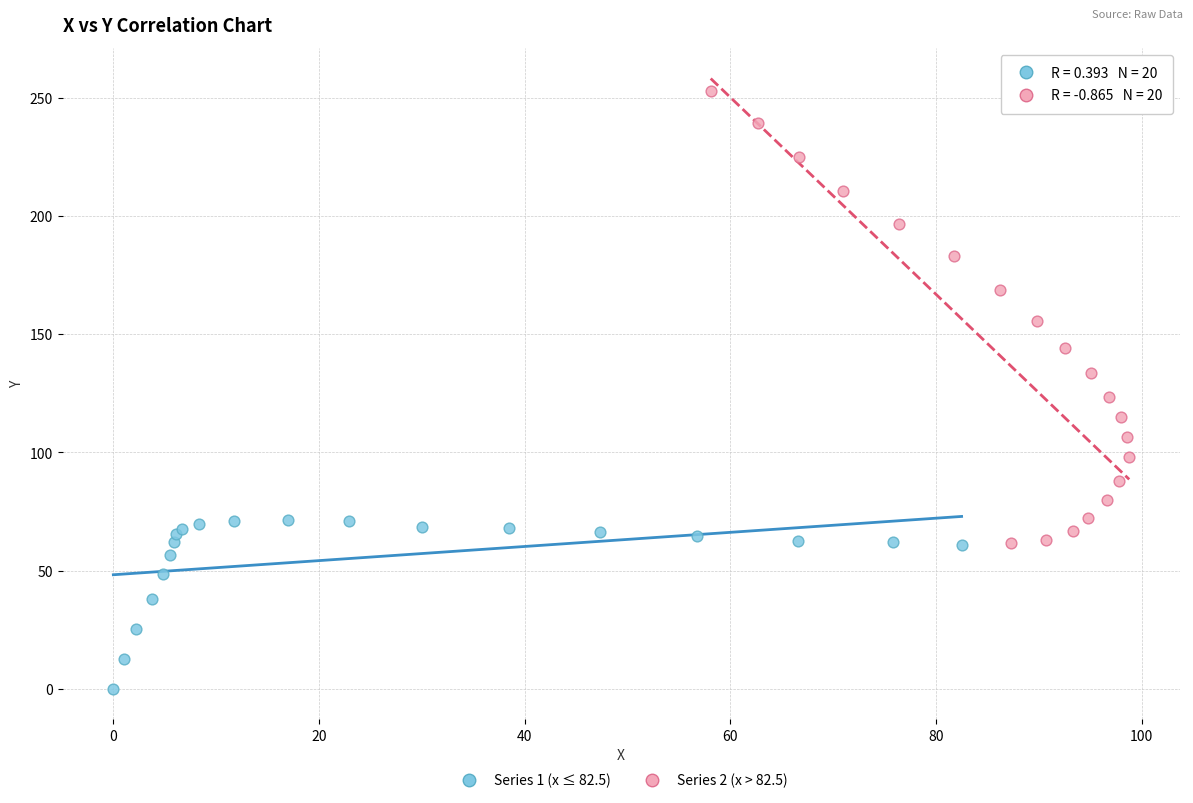

What are all the series names shown in the legend?

Series 1 (x ≤ 82.5), Series 2 (x > 82.5)